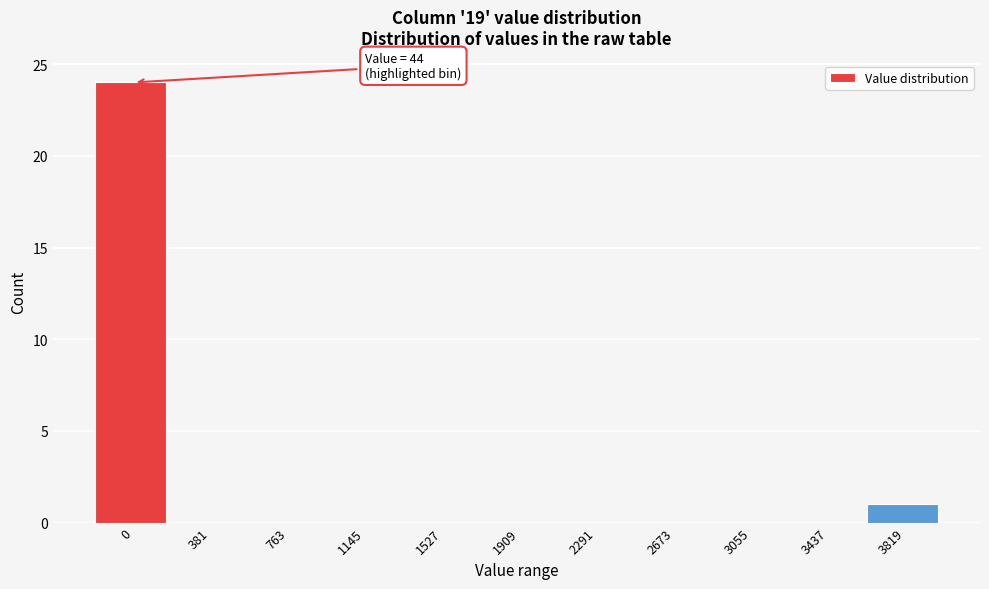

Reading left to right, transcribe all the data shown in this chart.

0=24	381=0	763=0	1145=0	1527=0	1909=0	2291=0	2673=0	3055=0	3437=0	3819=1